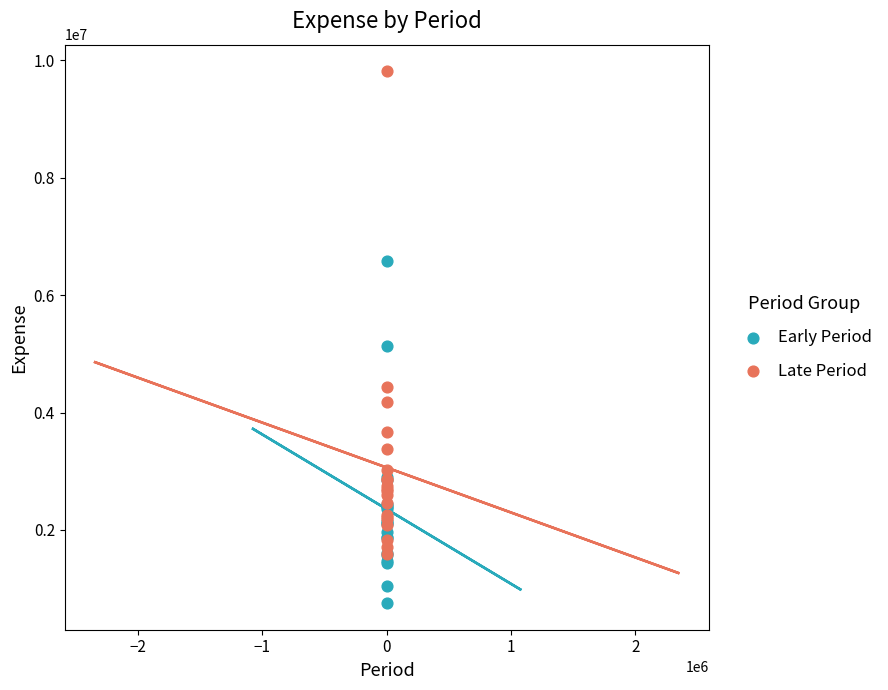

Which series reaches the maximum Y coordinate?

Late Period